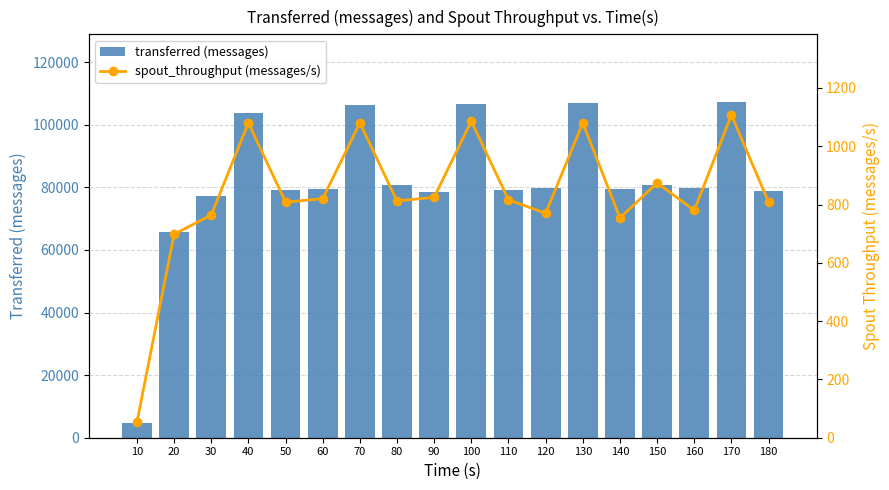

Which series has the largest total across all categories?

transferred (messages)